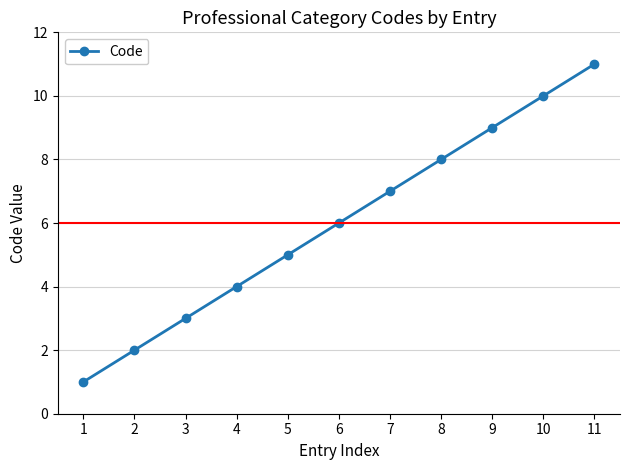

The value at 6 is 4. True or false?

False